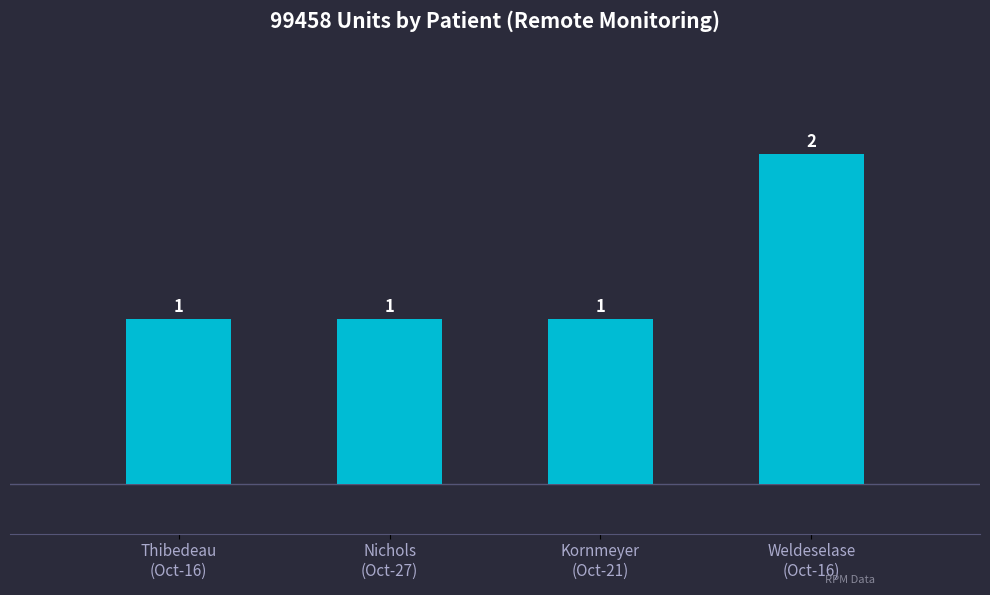

Reading left to right, transcribe all the data shown in this chart.

Thibedeau
(Oct-16)=1	Nichols
(Oct-27)=1	Kornmeyer
(Oct-21)=1	Weldeselase
(Oct-16)=2